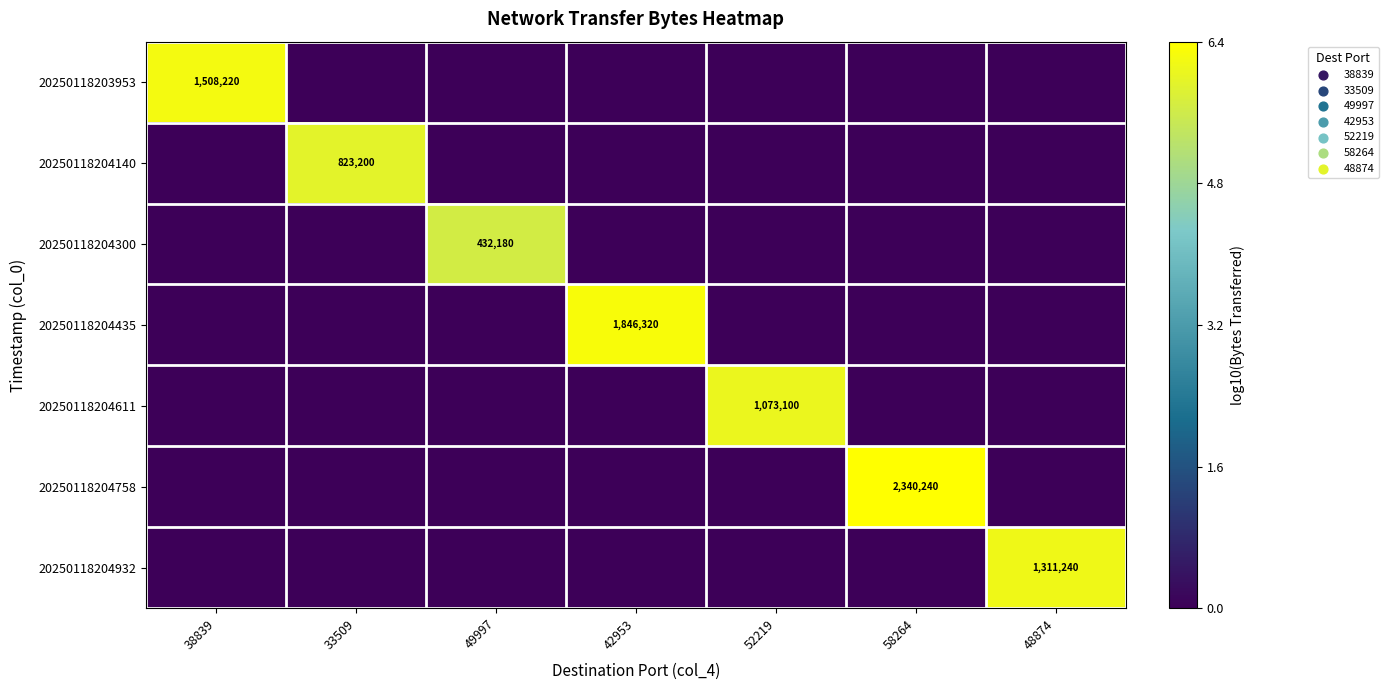

At 33509, list the series in order from smallest to largest.

20250118203953, 20250118204300, 20250118204435, 20250118204611, 20250118204758, 20250118204932, 20250118204140